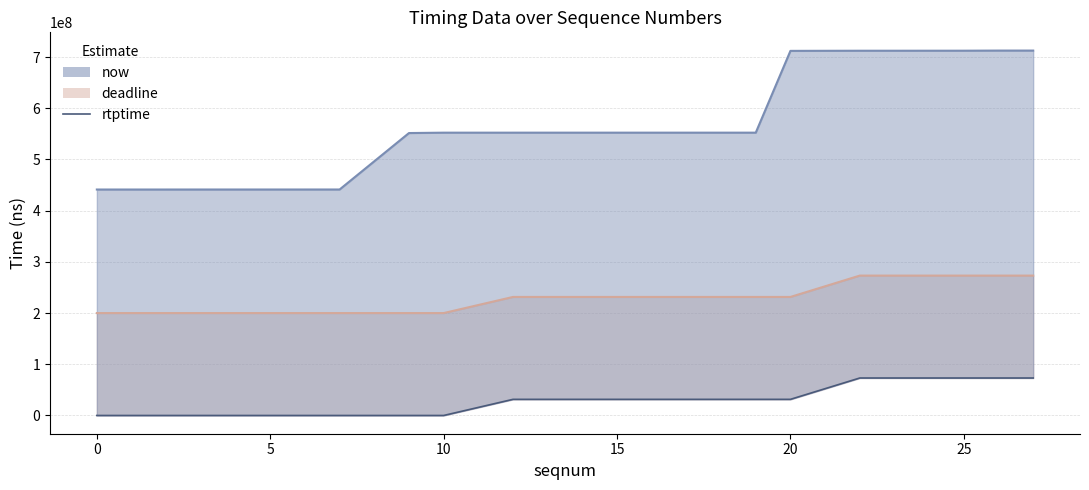

Reading left to right, transcribe all the data shown in this chart.

deadline_line: 200000000	200000000	200000000	200000000	200000000	200000000	200000000	200000000	200000000	200000000	231500000	231500000	231500000	231500000	231500000	273188889	273188889	273188889	273188889	273188889
now_line: 441299556	441305556	441306556	441324556	441326556	441328556	441335556	441353556	551592556	552331556	552338556	552341556	552342556	552344556	712080556	712356556	712359556	712428556	712651556	712658556
rtptime: 0	0	0	0	0	0	0	0	0	0	31500000	31500000	31500000	31500000	31500000	73188889	73188889	73188889	73188889	73188889